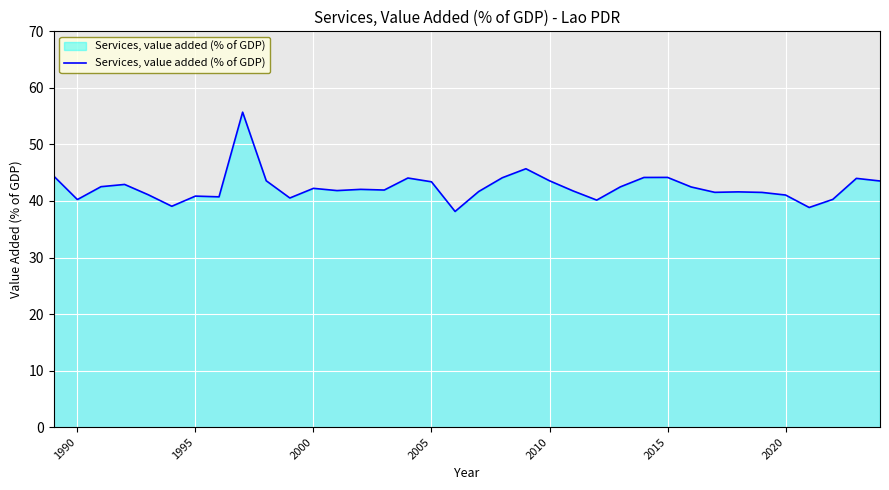

What is the difference between the maximum and minimum values?

17.6